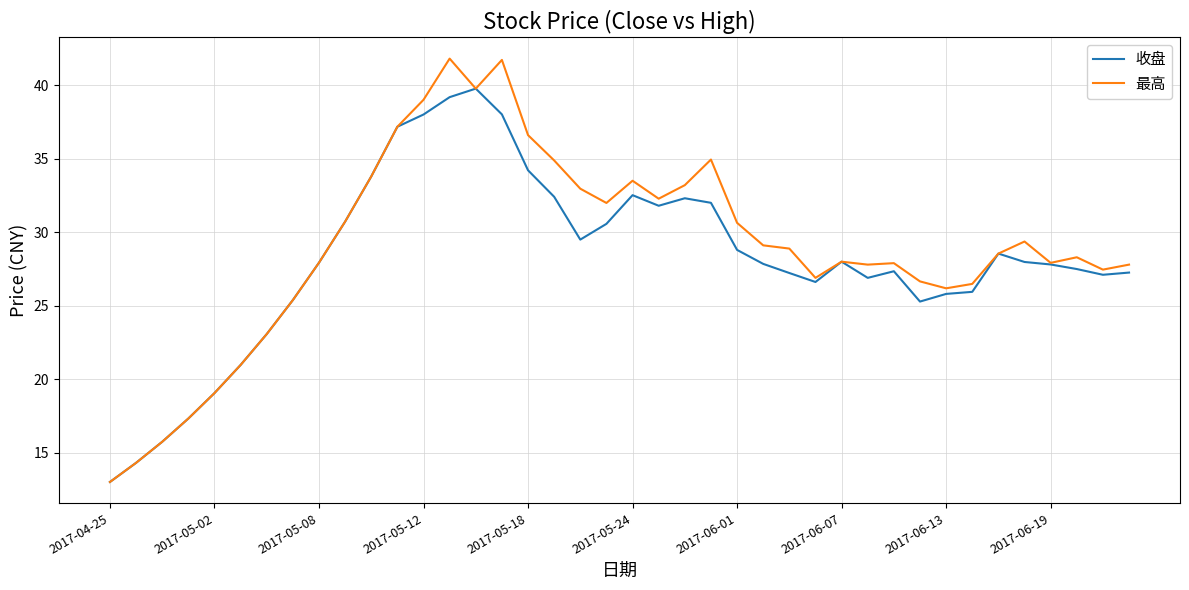

Which series has the widest spread of values?

最高